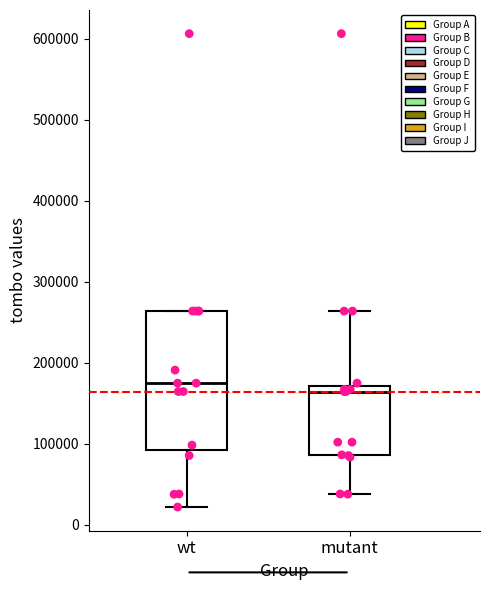

Reading left to right, transcribe this box plot: for each box, give where its median line is, the range the box spans, and where its two whiskers end, as read against the y-axis. The values are not printed on the chart, so give them approximately, as read against the axis.

wt: median 170000, box 90000 to 260000, whiskers 20000 to 260000
mutant: median 160000, box 90000 to 170000, whiskers 40000 to 260000